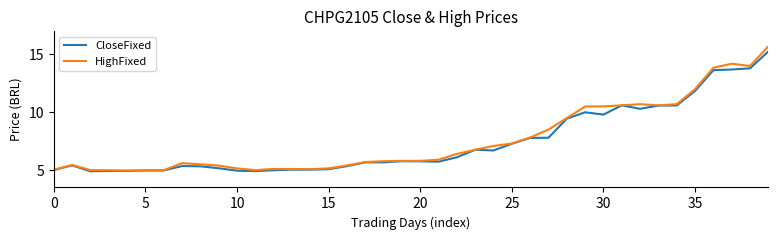

What is the minimum value for HighFixed?

5.0